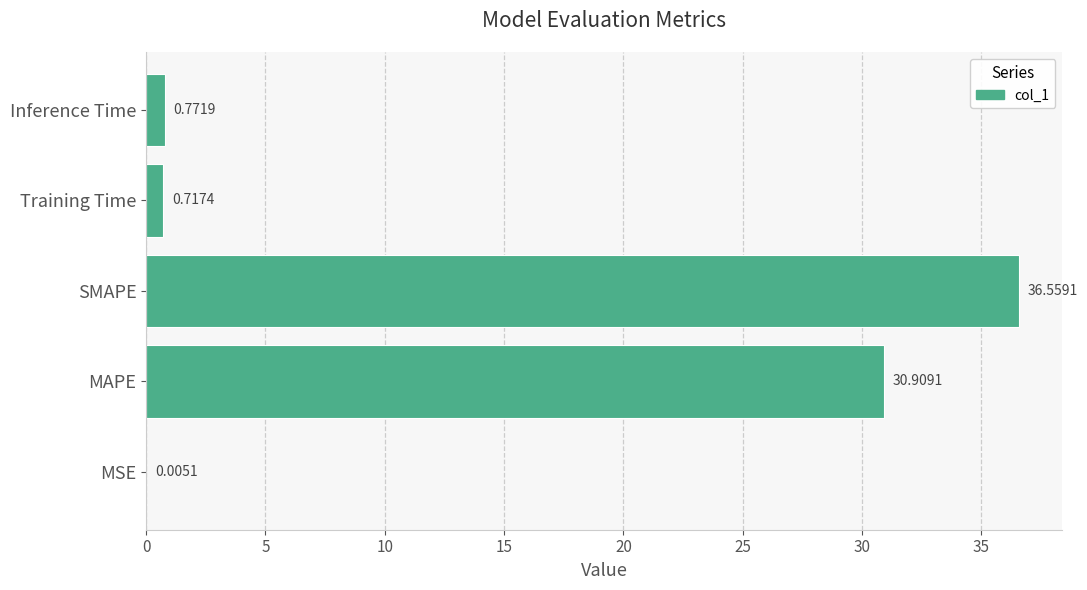

Which label corresponds to the largest value in the chart?

SMAPE